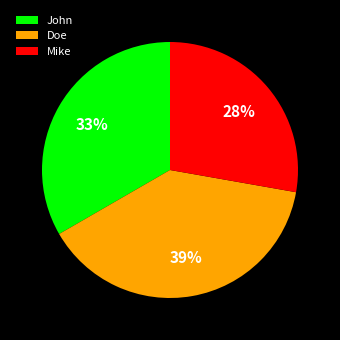

Is there any slice that represents more than half of the pie?

No